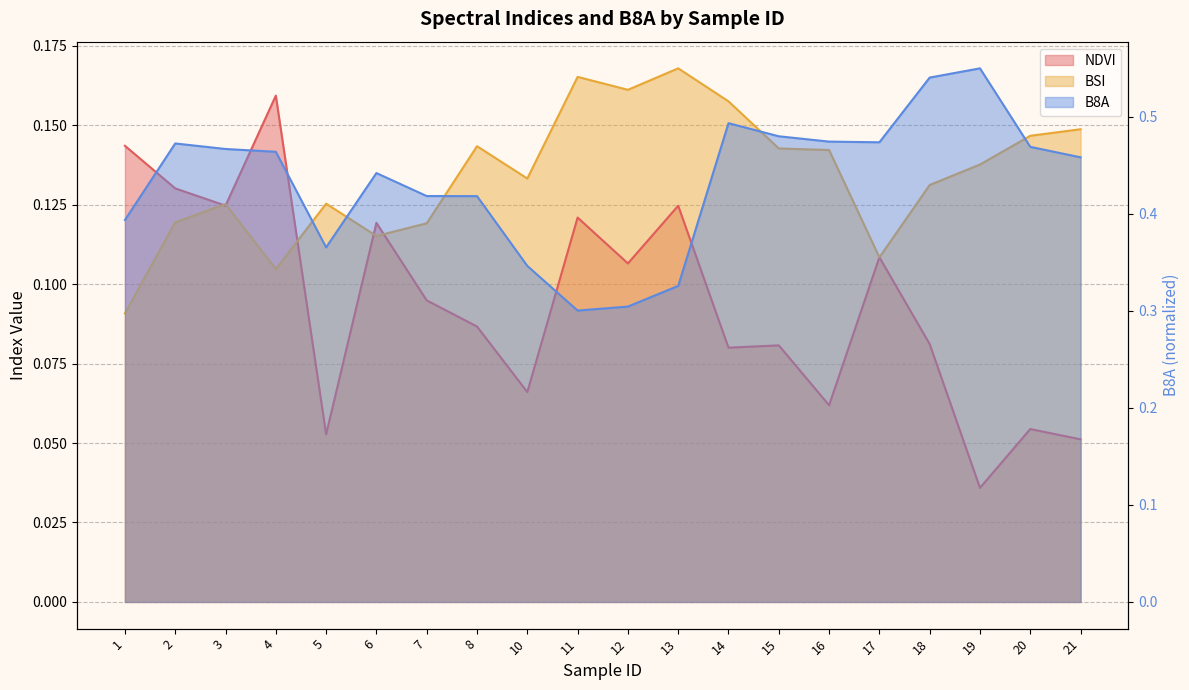

What is the difference between the maximum and minimum values in the NDVI series?

0.1